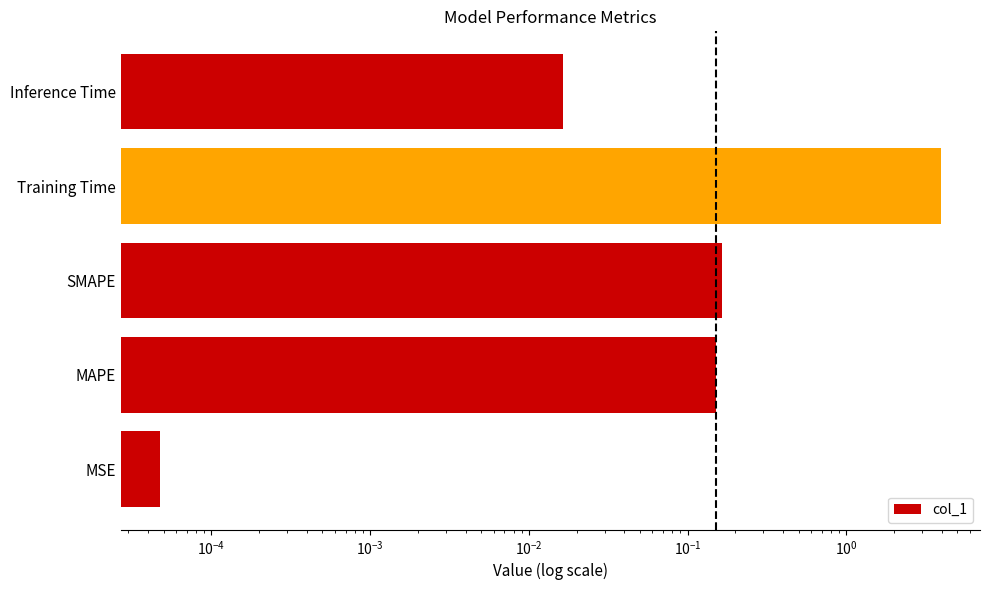

What is the sum of all values?

4.3